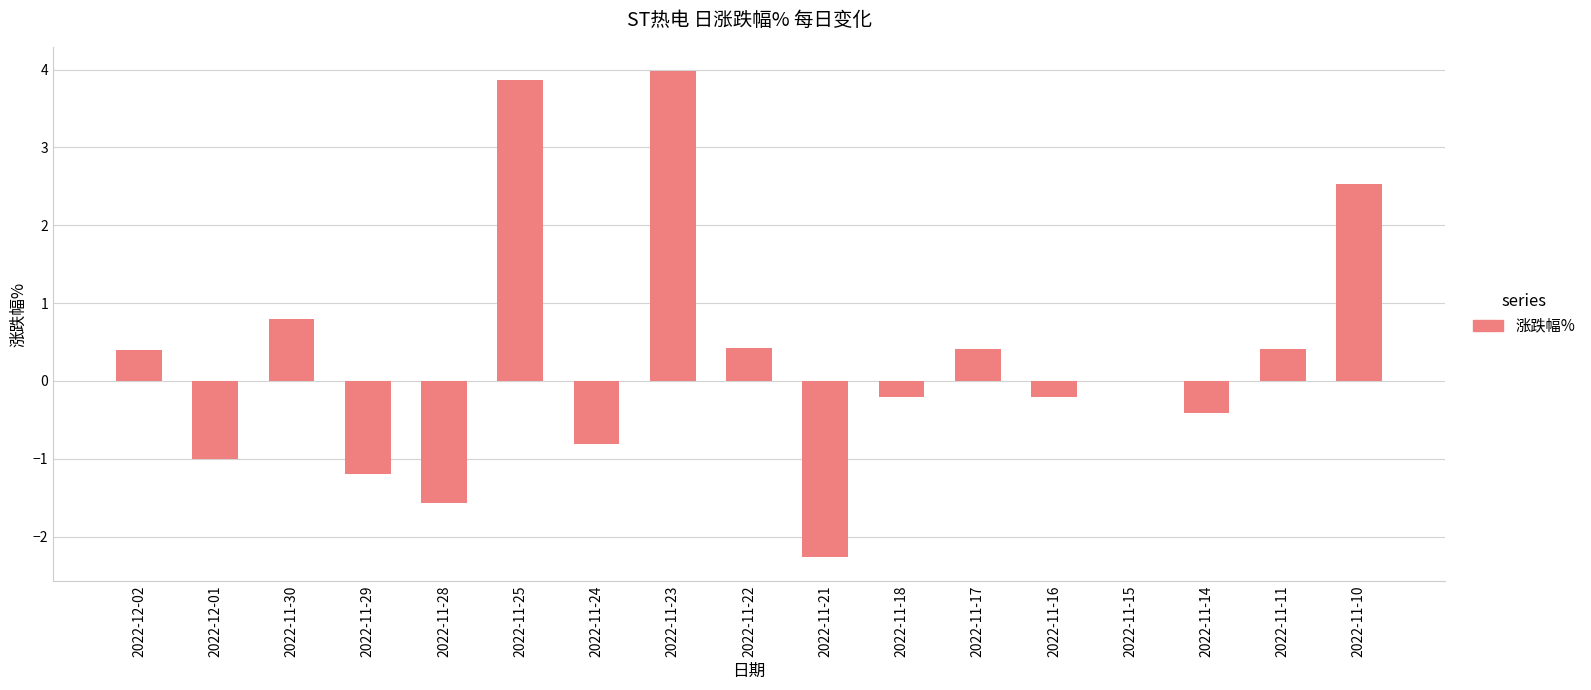

How many series are shown in this chart?

1